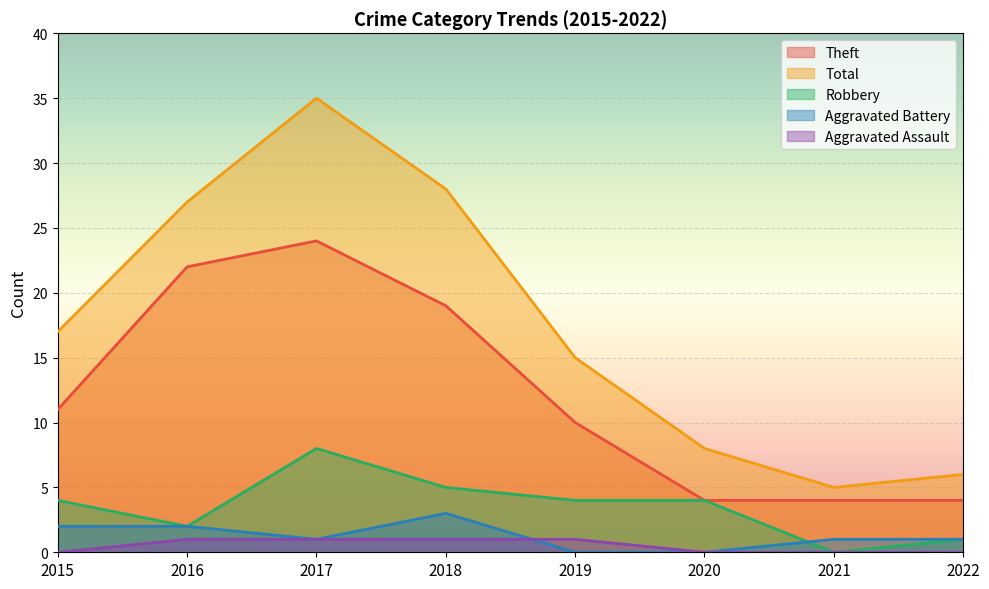

Which series has the widest spread of values?

Total